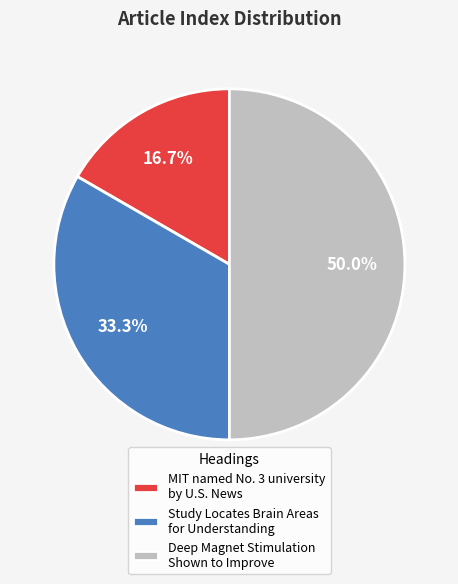

True or false: MIT named No. 3 university by U.S. News accounts for 1% of the total.

False